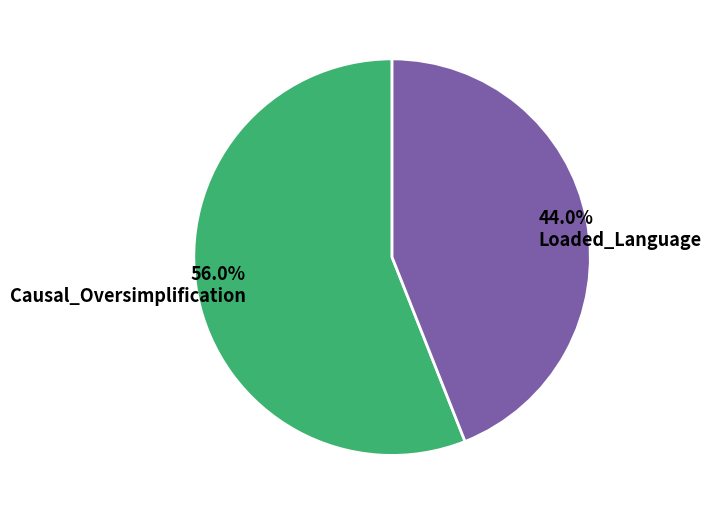

What is the smallest slice in the pie chart?

Loaded_Language